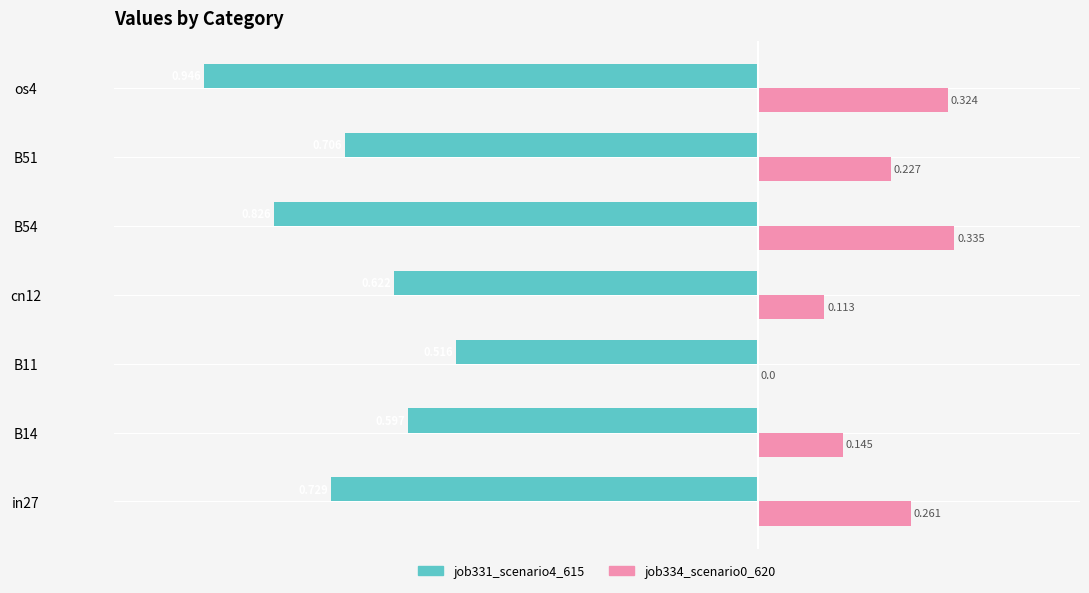

How many job334_scenario0_620 values are between 0 and 1?

7